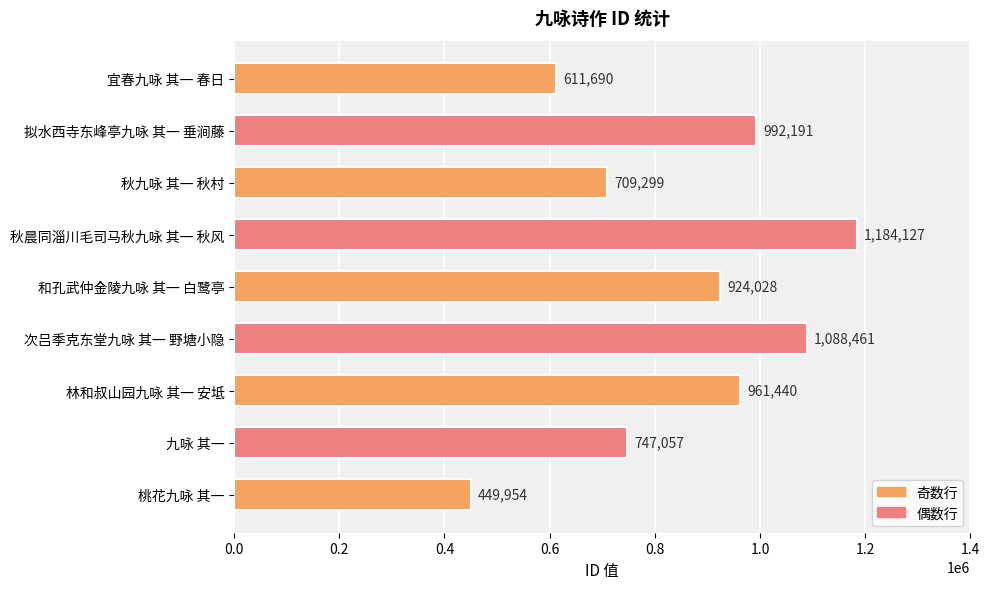

What is the average value?

852027